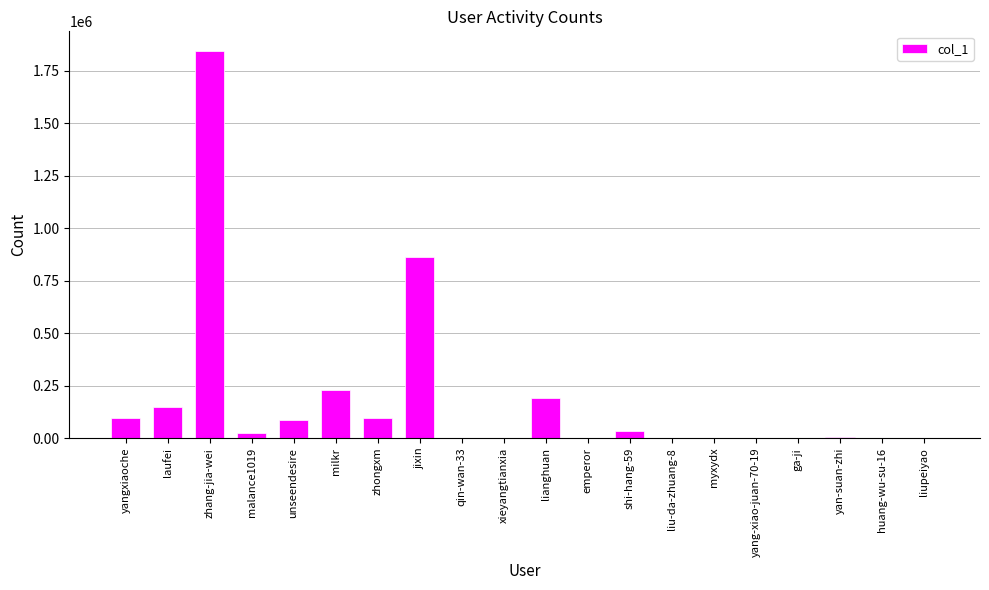

Are the bars horizontal?

No